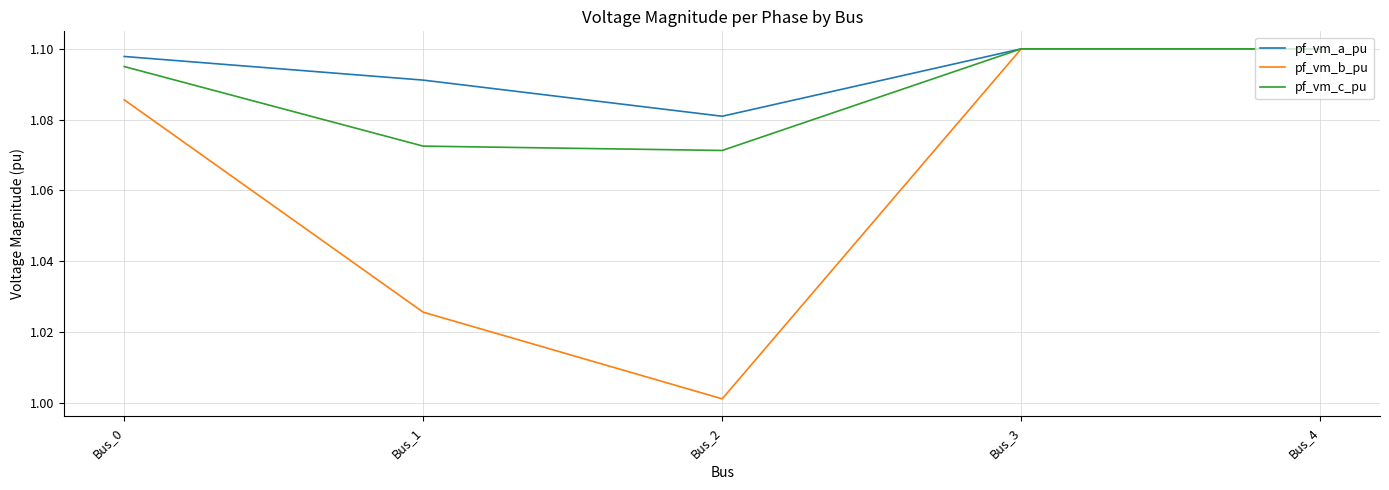

How many interior local valleys does the pf_vm_a_pu series have?

1